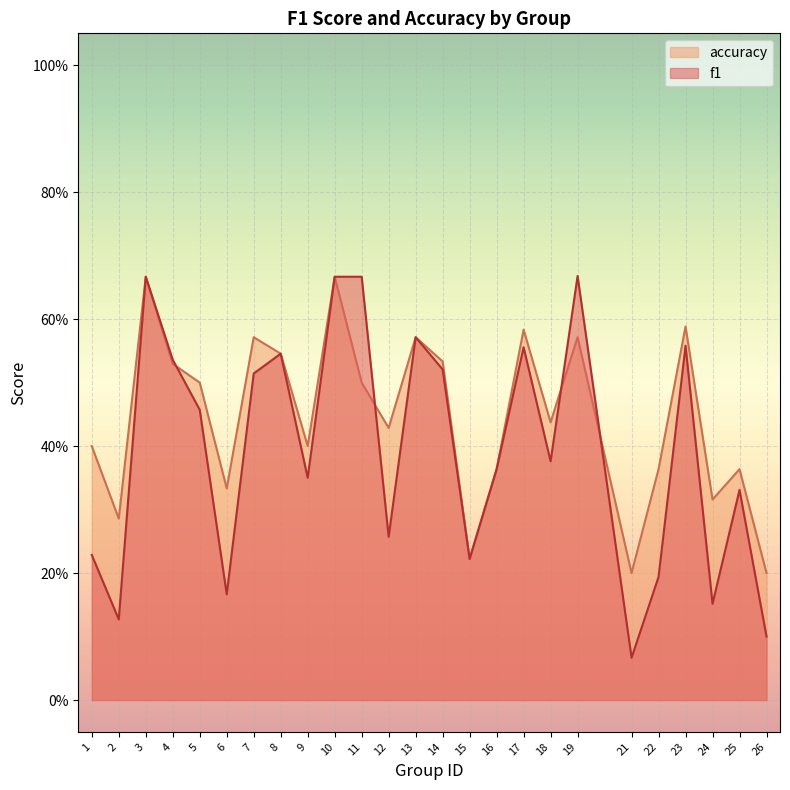

Which series has the largest range (max minus min)?

f1